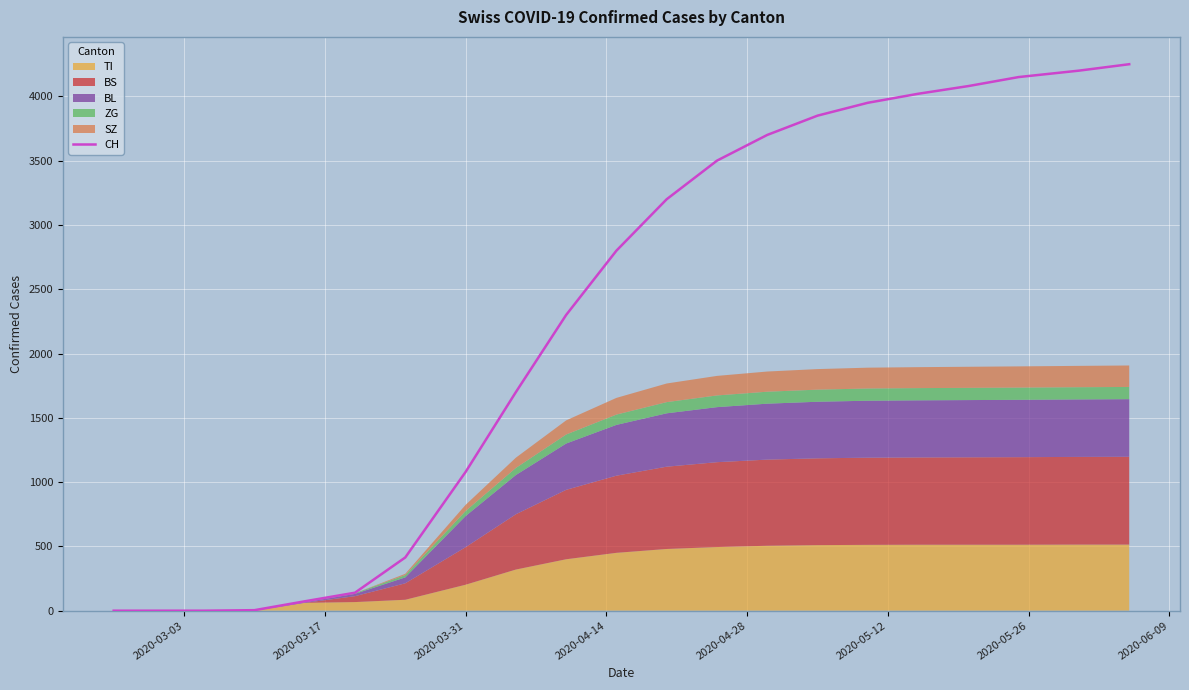

What is the highest value of the CH series?

4250